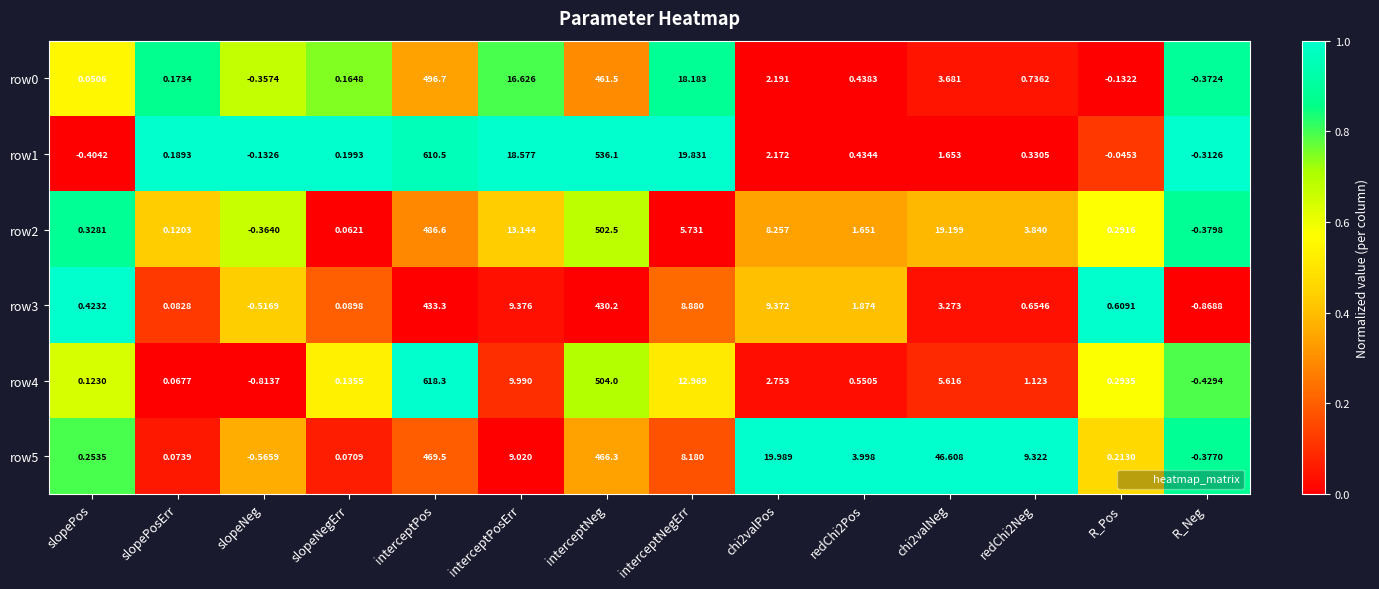

Which series has the largest range (max minus min)?

row4